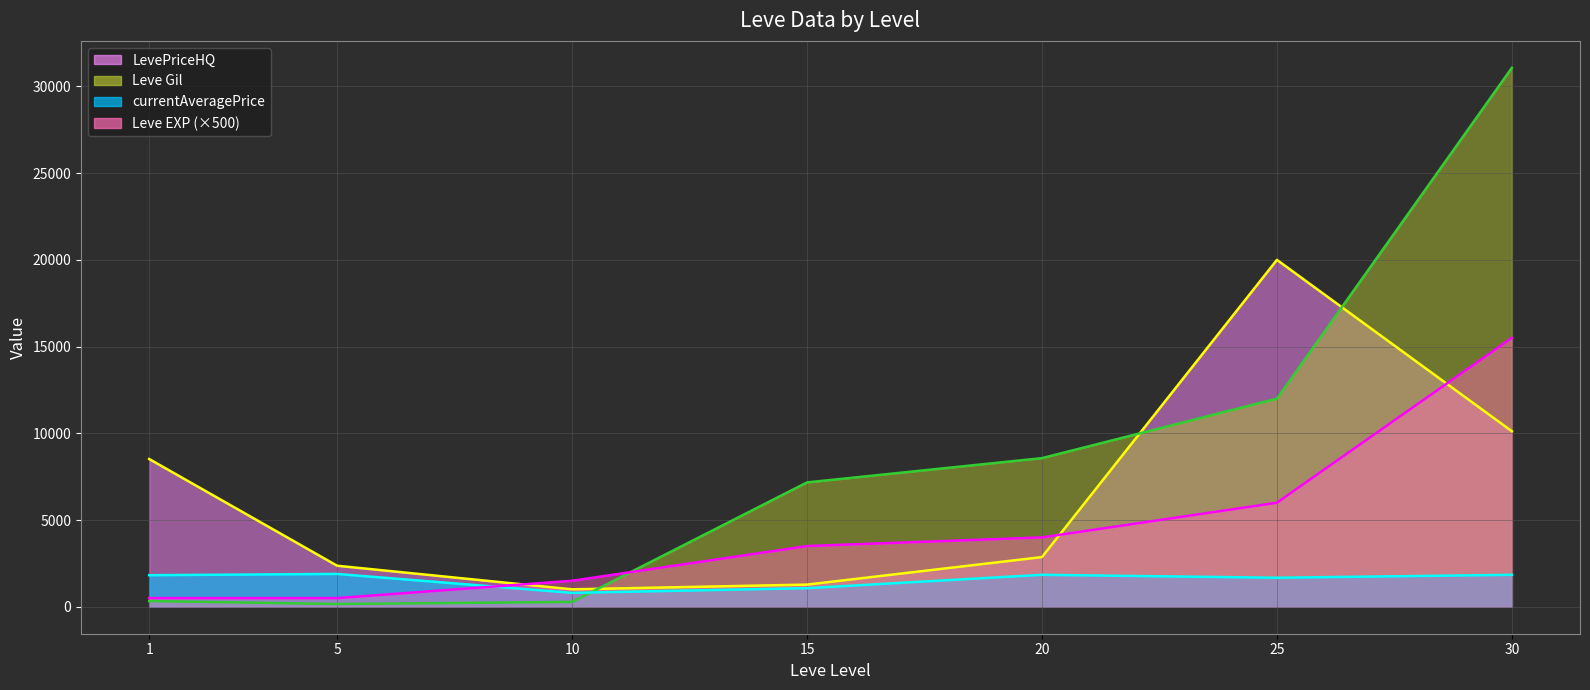

Between which two adjacent categories do Leve EXP and Leve Gil first intersect?

10 and 15